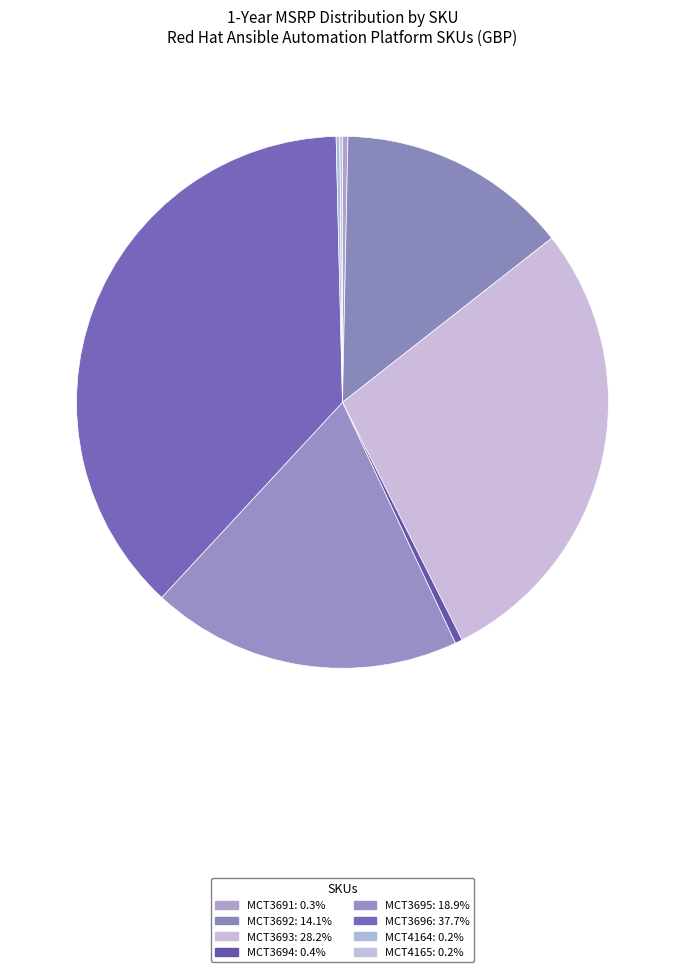

To the nearest percent, what is the average slice percentage?

12%